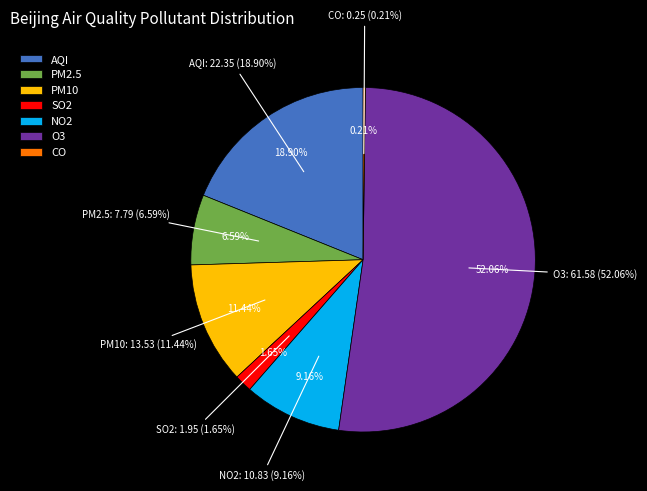

To the nearest percent, what is the average slice percentage?

14%